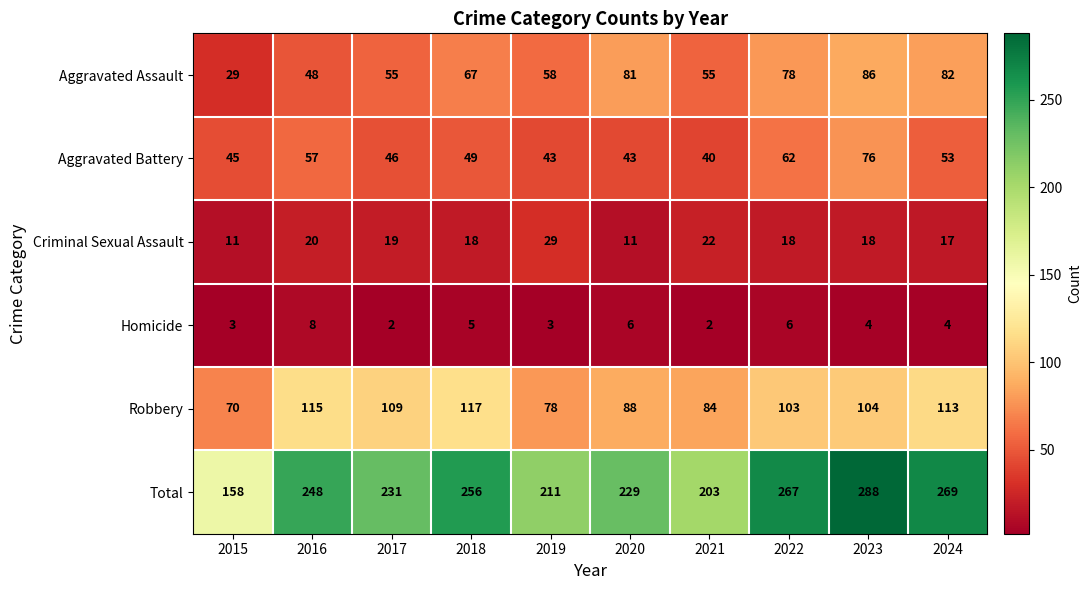

What is the sum of the Robbery values at 2023 and 2018?

221